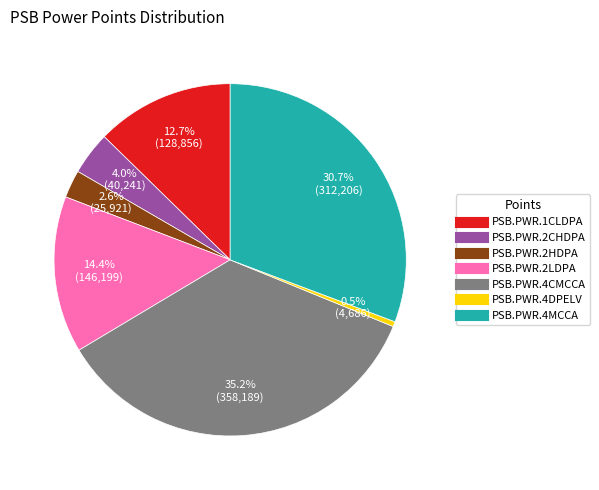

To the nearest percent, what percentage of the pie is PSB.PWR.2HDPA?

3%